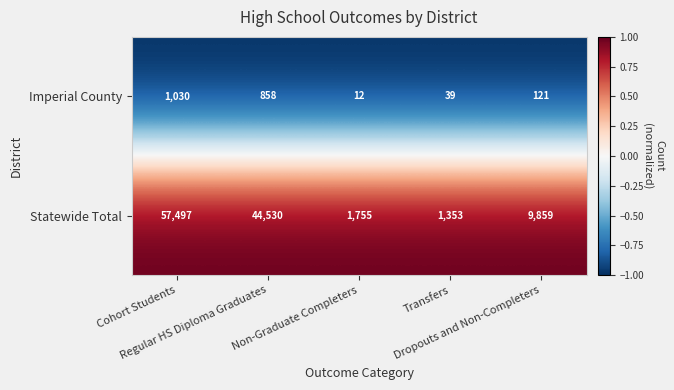

List the series in order of their overall mean, lowest first.

Imperial County, Statewide Total